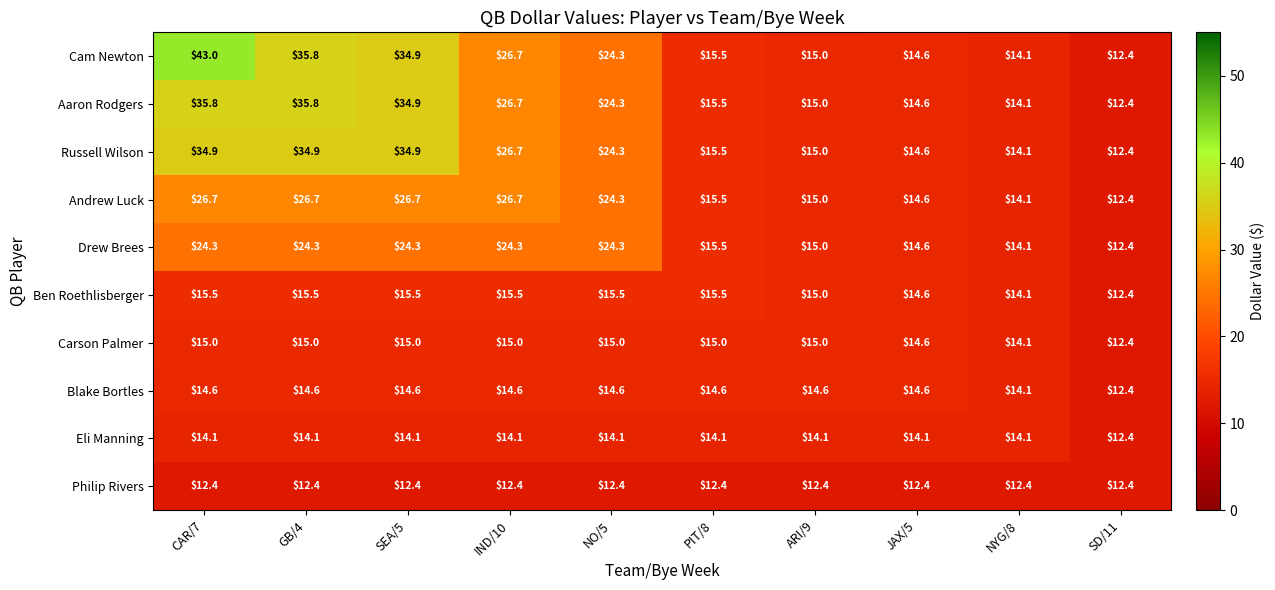

True or false: Andrew Luck has a value of 23.0 at JAX/5.

False